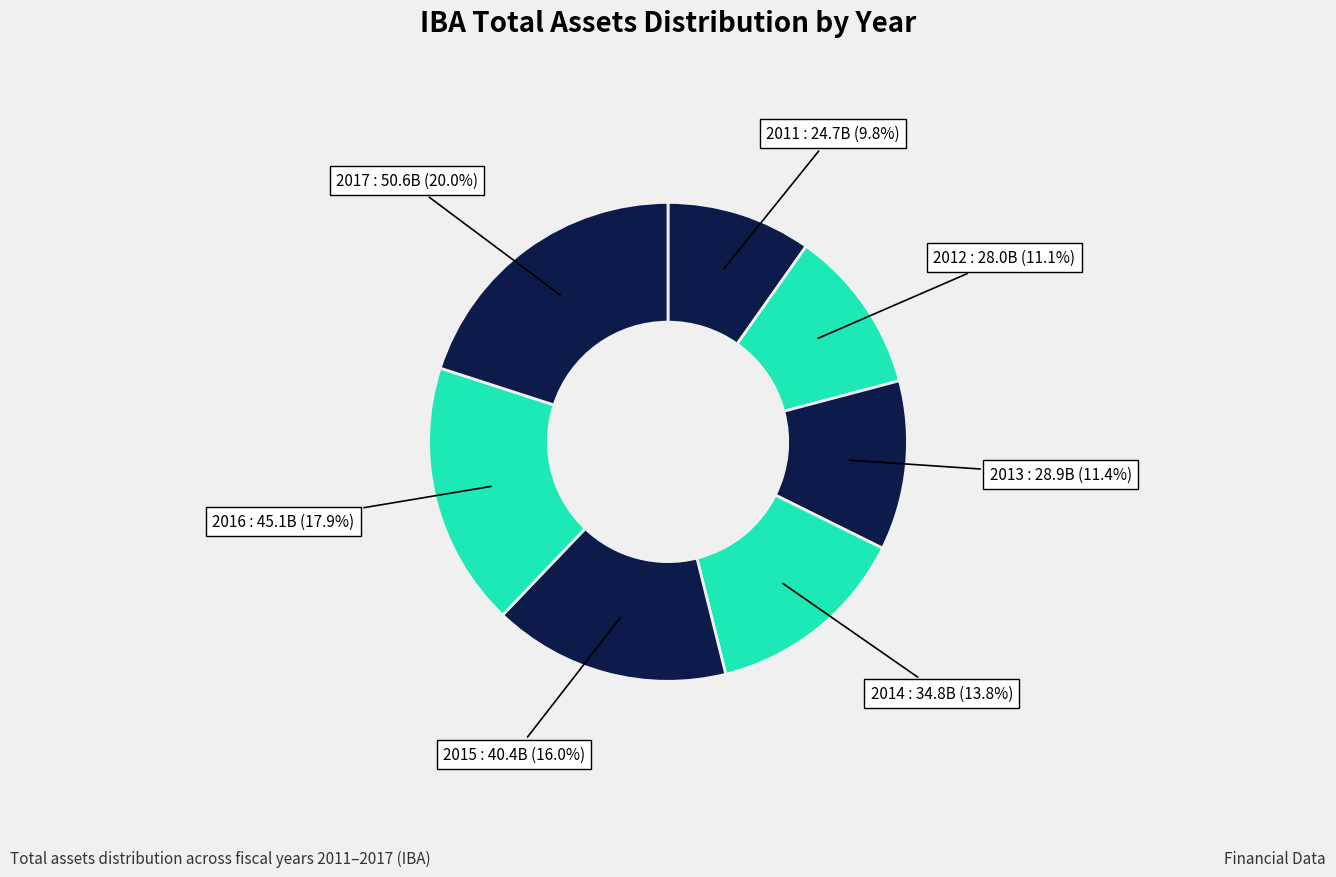

What percentage is the 2011 slice, to the nearest percent?

10%